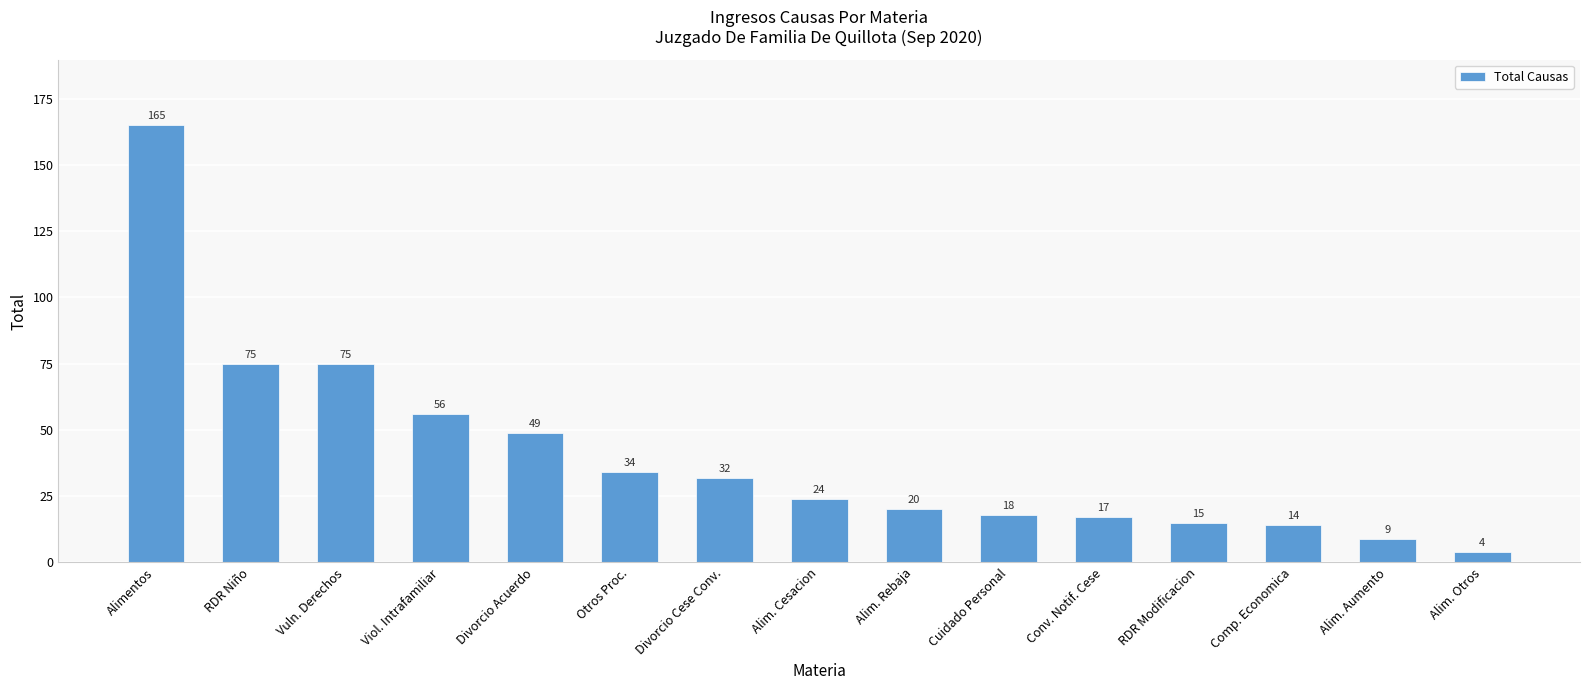

At which label does the data first exceed 24?

Alimentos